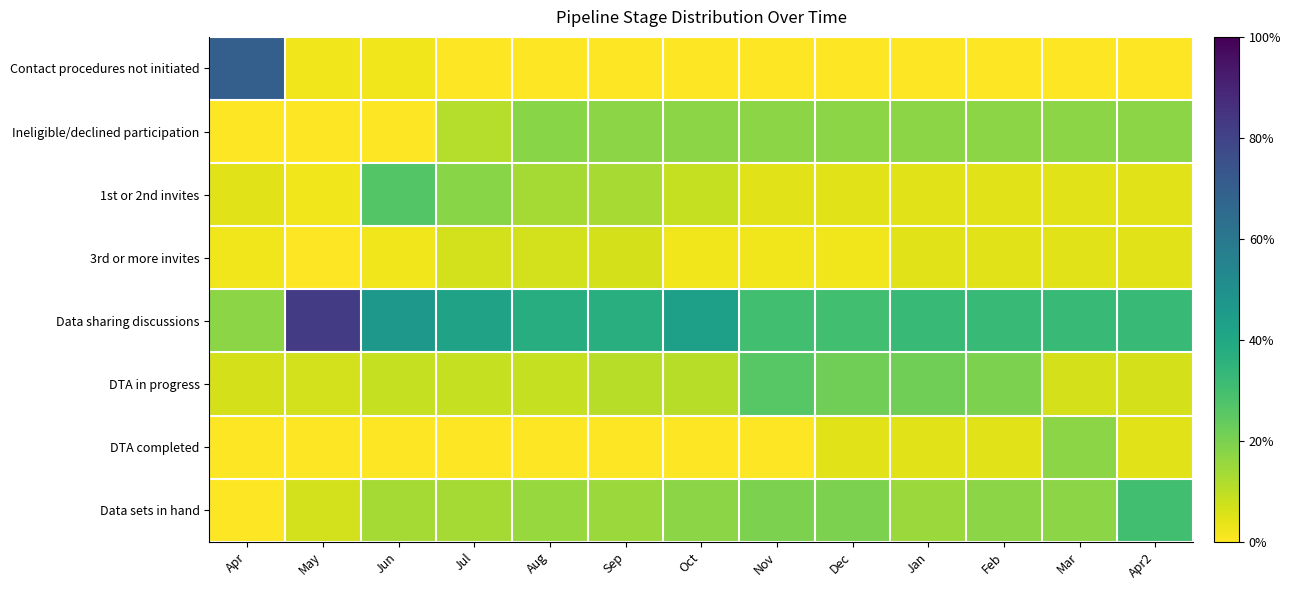

Count the number of categories in the chart.

13